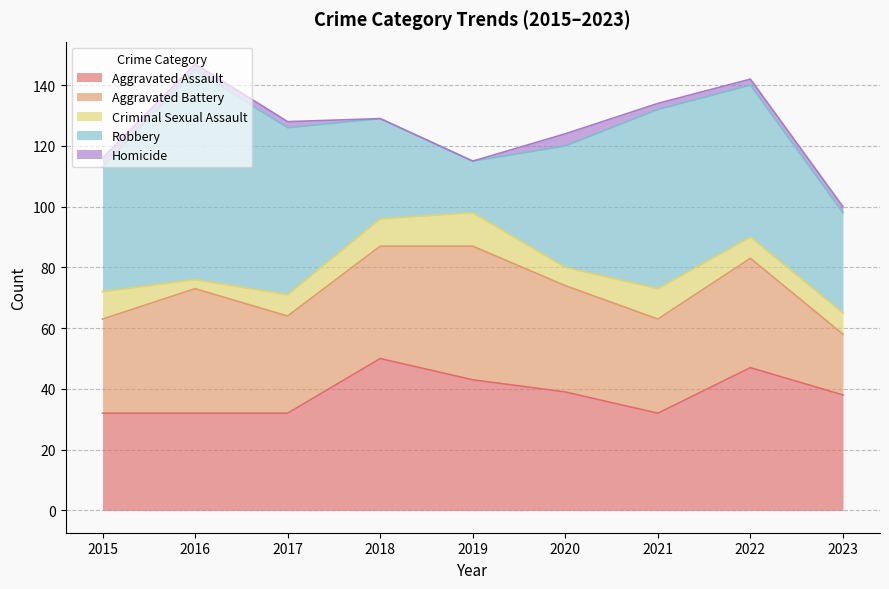

What are all the series names shown in the legend?

Aggravated Assault, Aggravated Battery, Criminal Sexual Assault, Robbery, Homicide